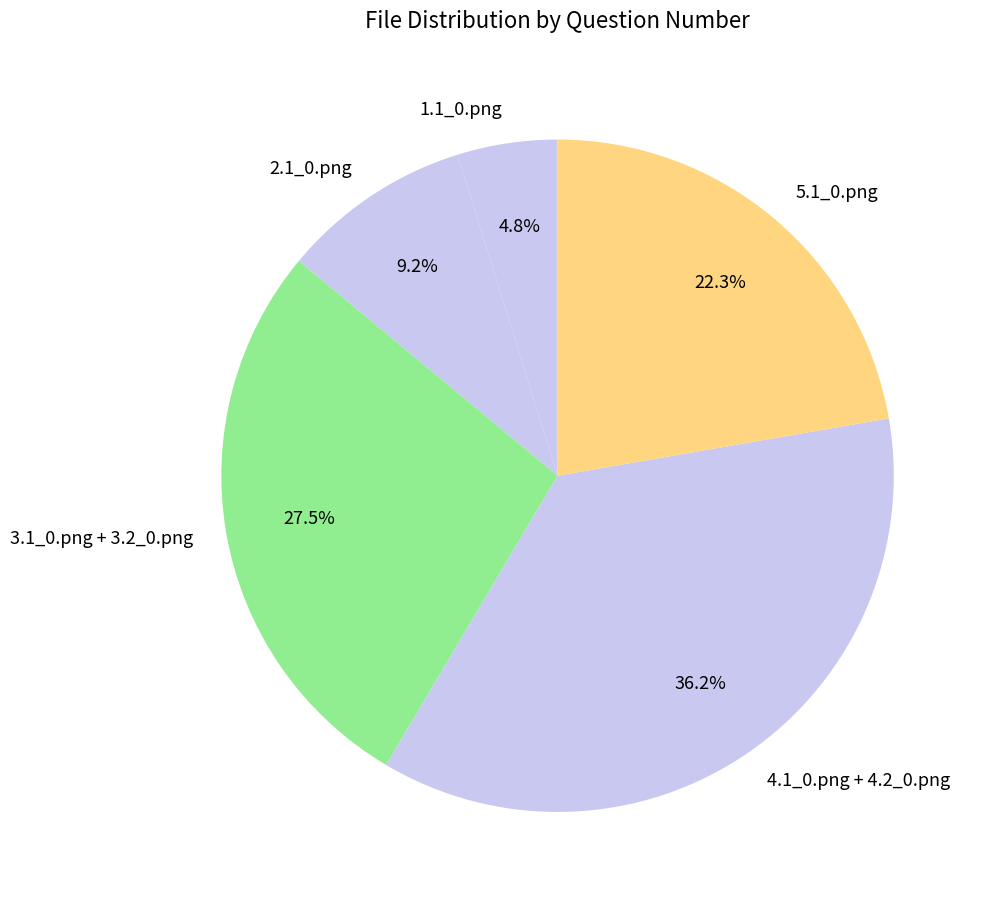

Combined, do 5.1_0.png and 2.1_0.png account for over 50%?

No